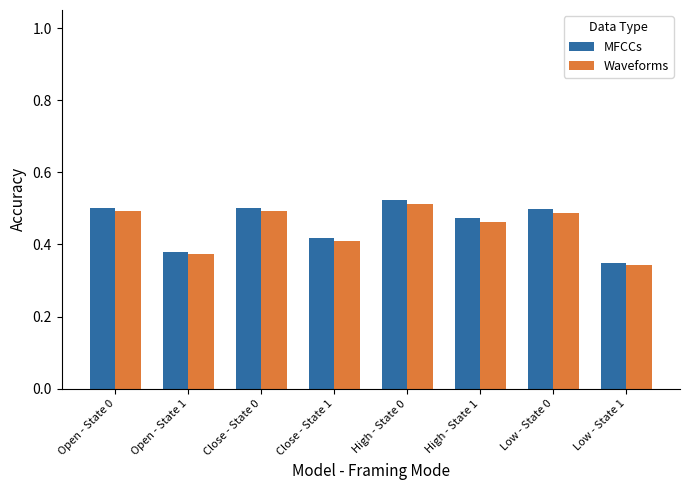

Count the Waveforms values in the range 0 to 1.

8